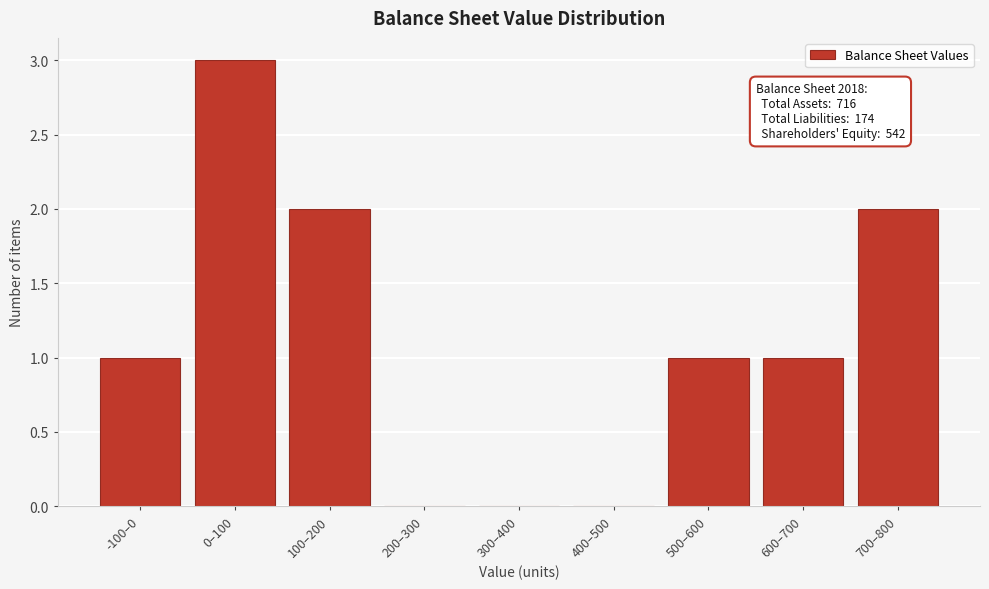

Reading left to right, transcribe all the data shown in this chart.

-100–0=1	0–100=3	100–200=2	200–300=0	300–400=0	400–500=0	500–600=1	600–700=1	700–800=2